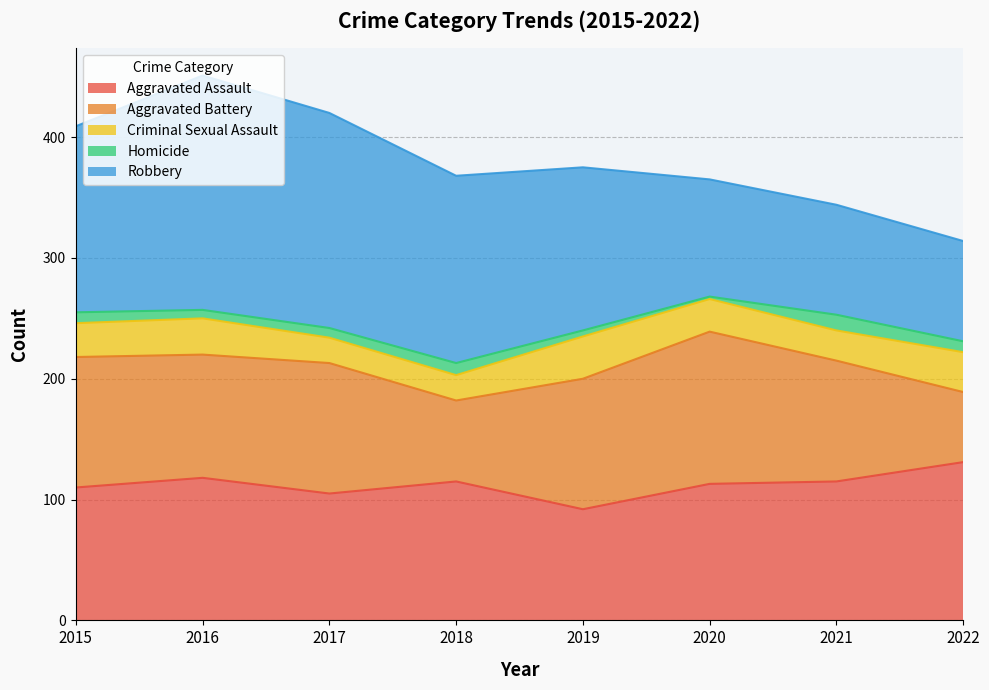

Which series changed the most between 2018 and 2022?

Robbery